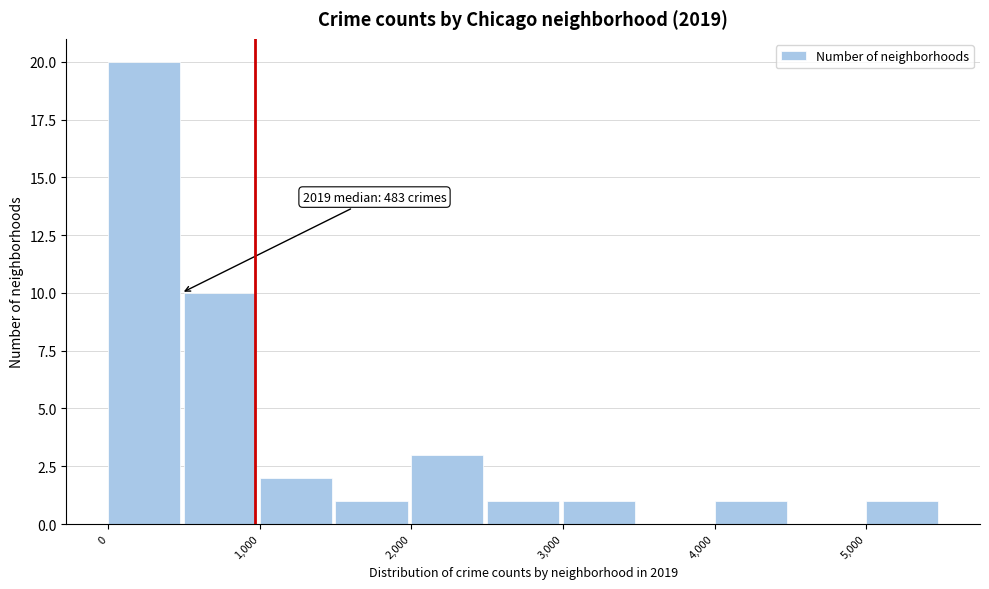

Over which range of the x-axis is the bar tallest?

0 to 500